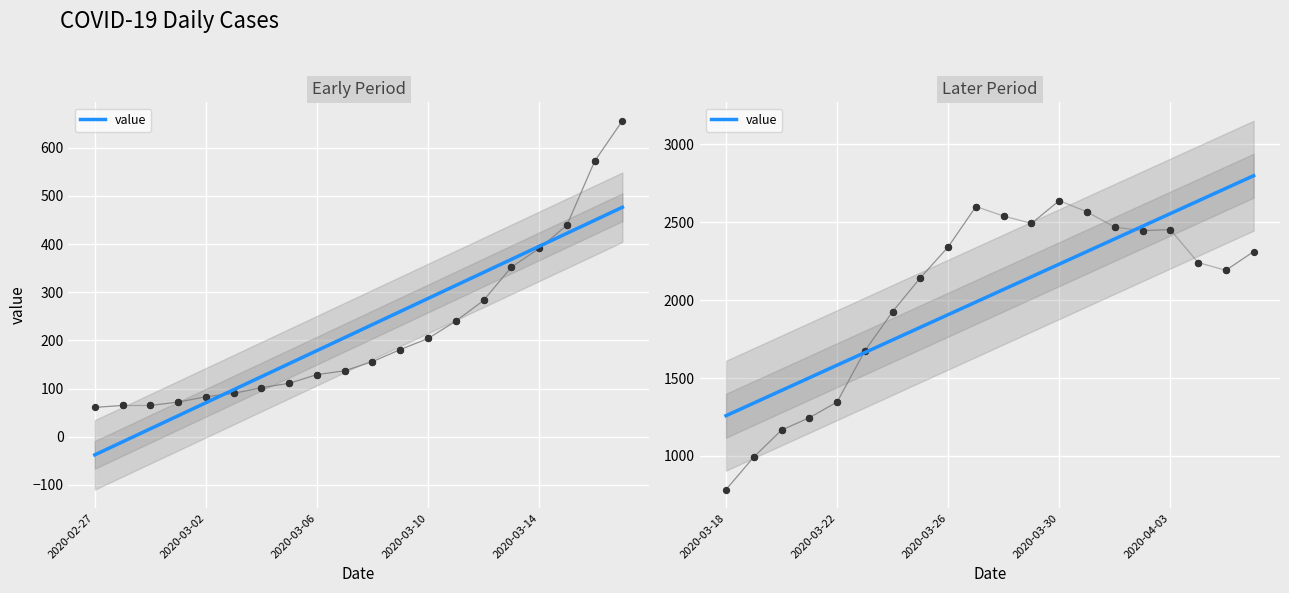

What is the change in value from 2020-03-02 to 2020-04-02?

+2363